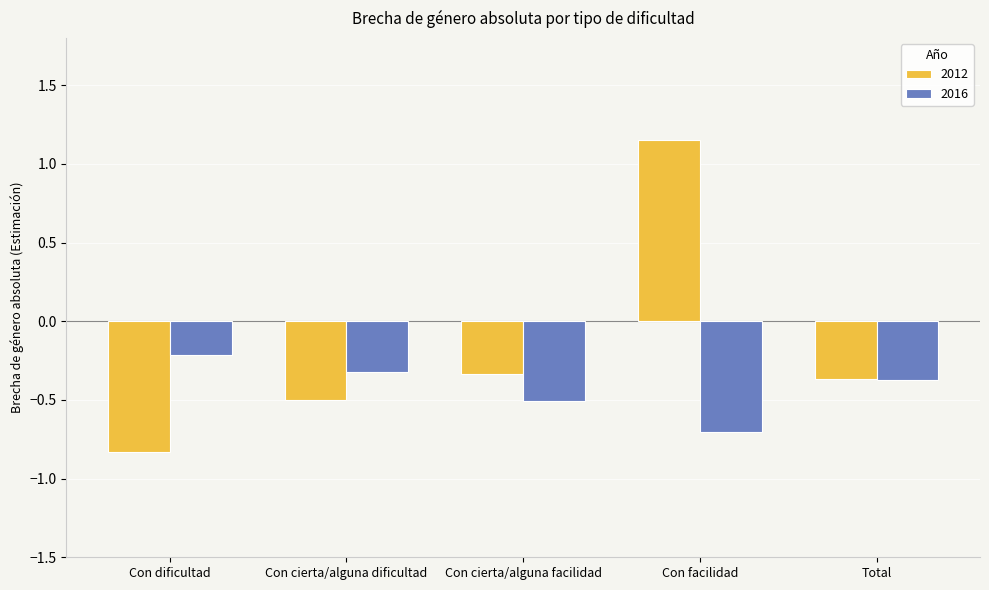

What is the total value across all series at Con dificultad?

-1.0